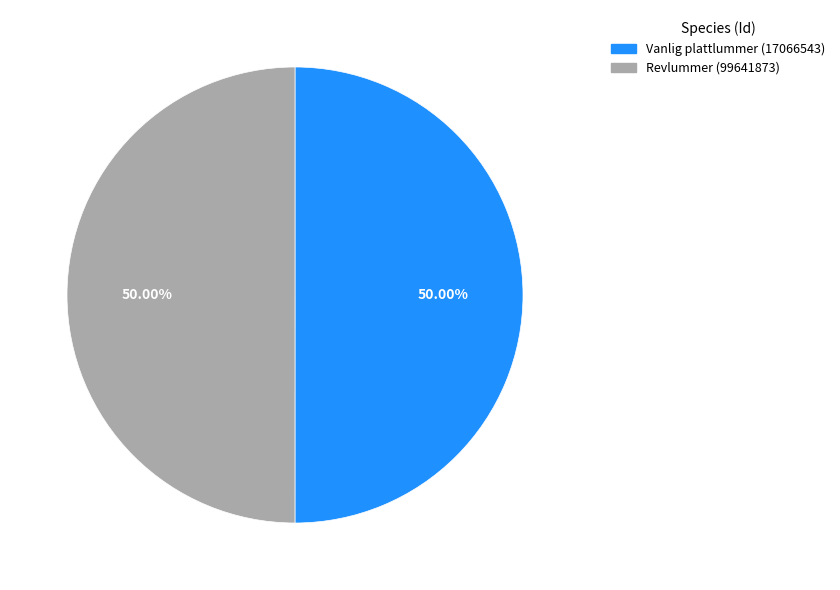

What is the ratio of the value at Vanlig plattlummer (17066543) to the value at Revlummer (99641873)?

1.0